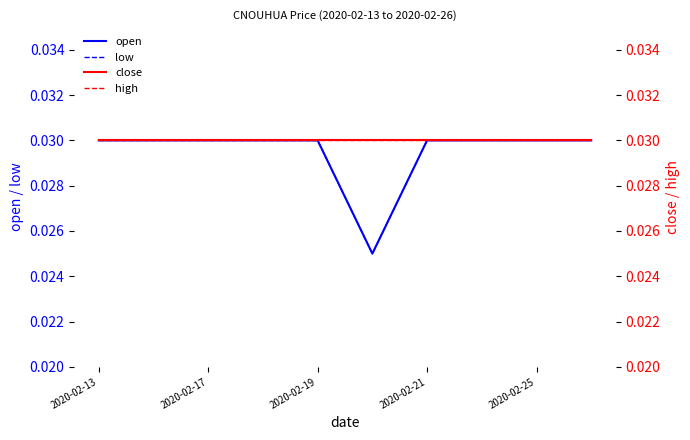

What is the total value across all series at 2020-02-25?

0.1